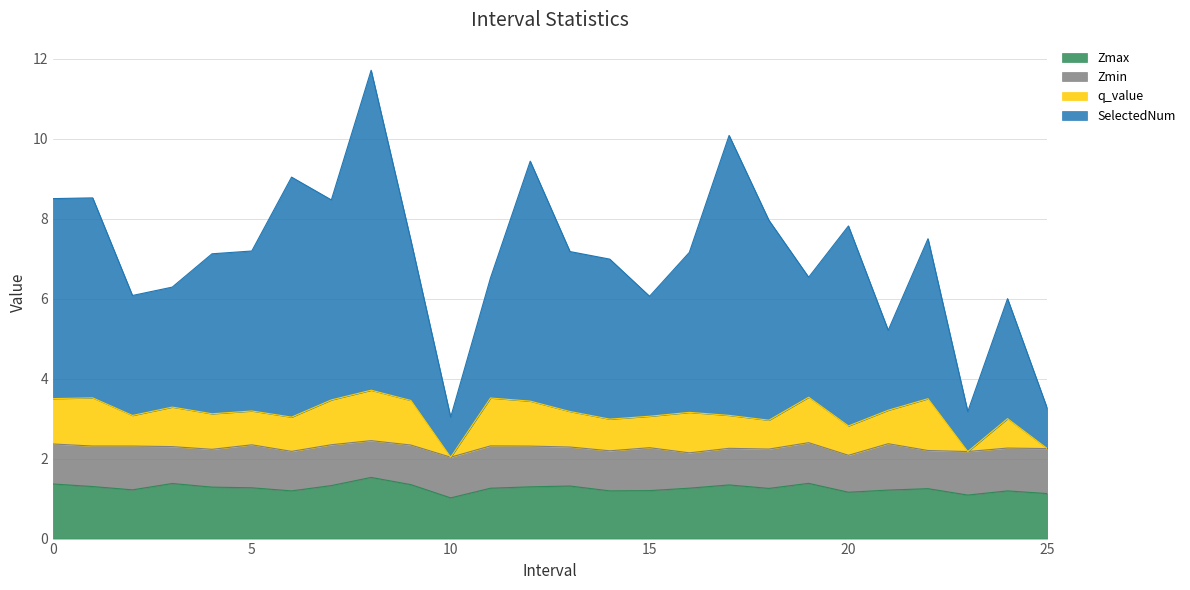

What are all the series names shown in the legend?

Zmax, Zmin, q_value, SelectedNum